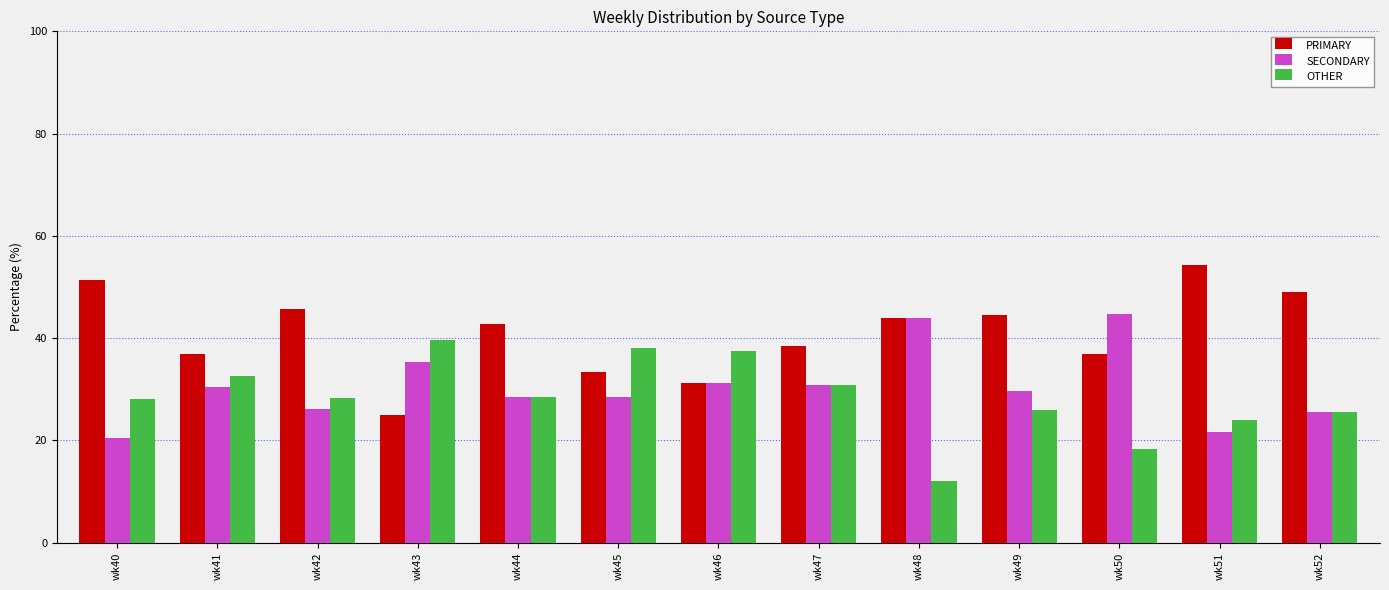

What is the difference between the highest and lowest values at wk49?

18.5